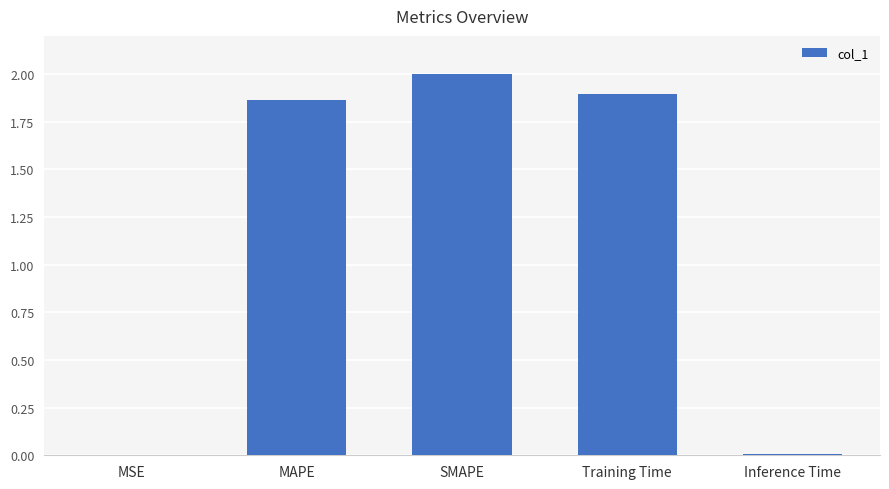

How many distinct data groups are displayed?

1